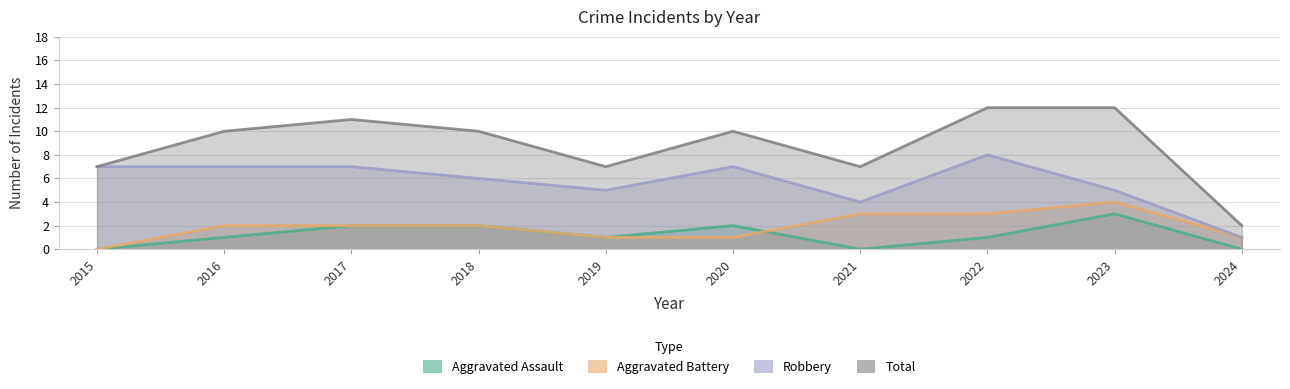

What is the average value of the Total series?

9